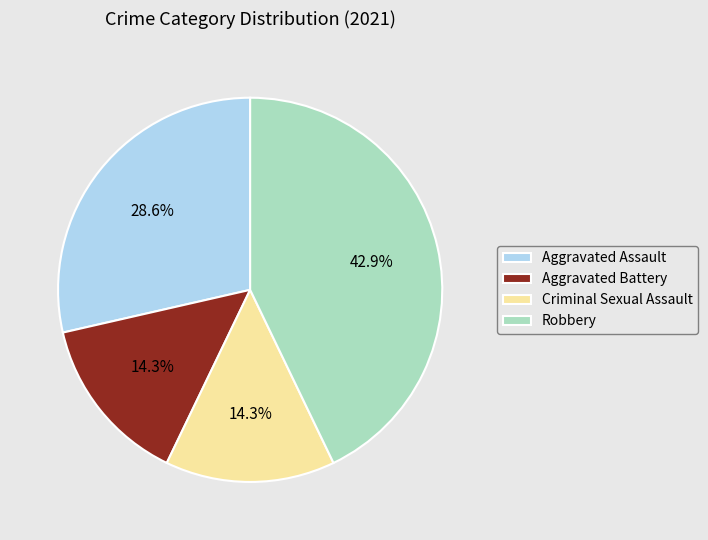

Count the number of slices in the pie.

4